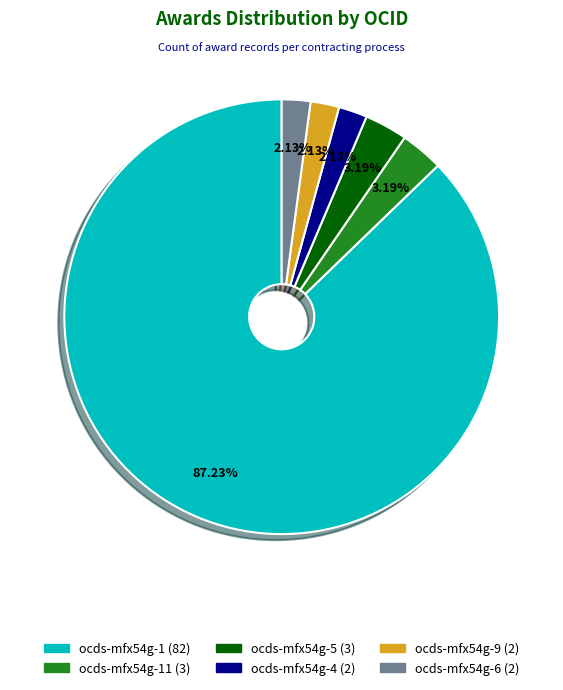

To the nearest percent, what is the difference between the largest and smallest slice percentages?

85%